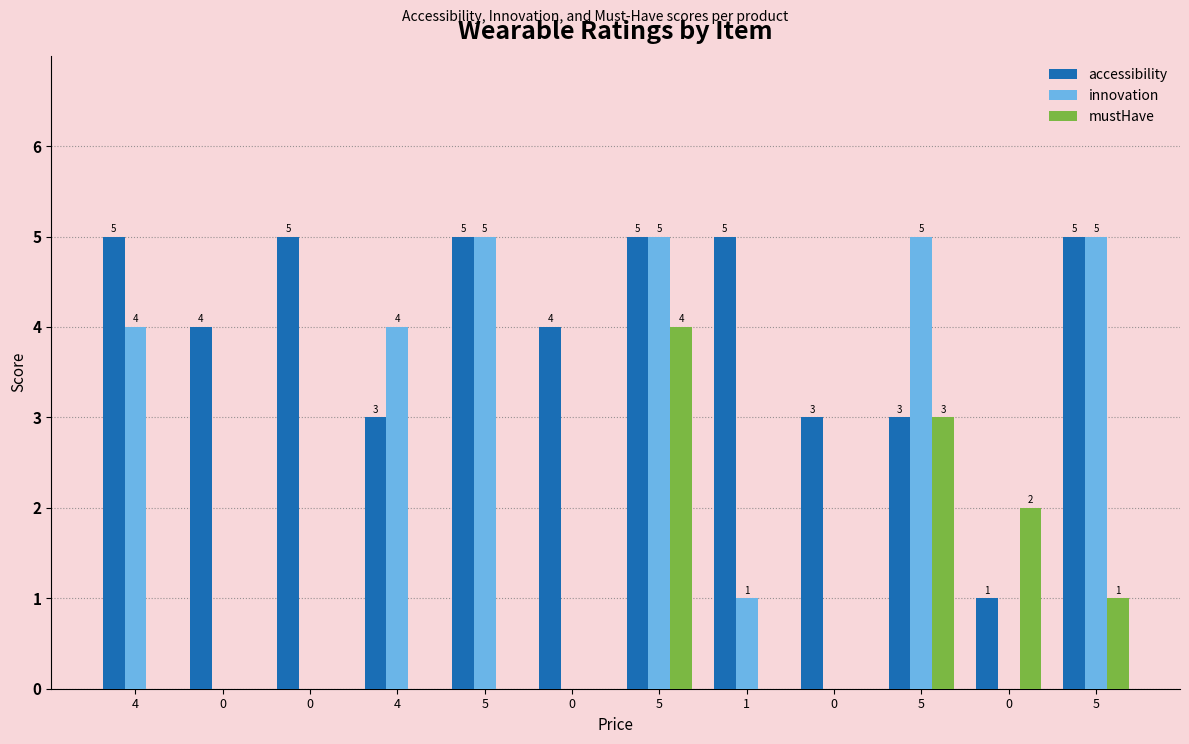

How many data points does each series have?

12